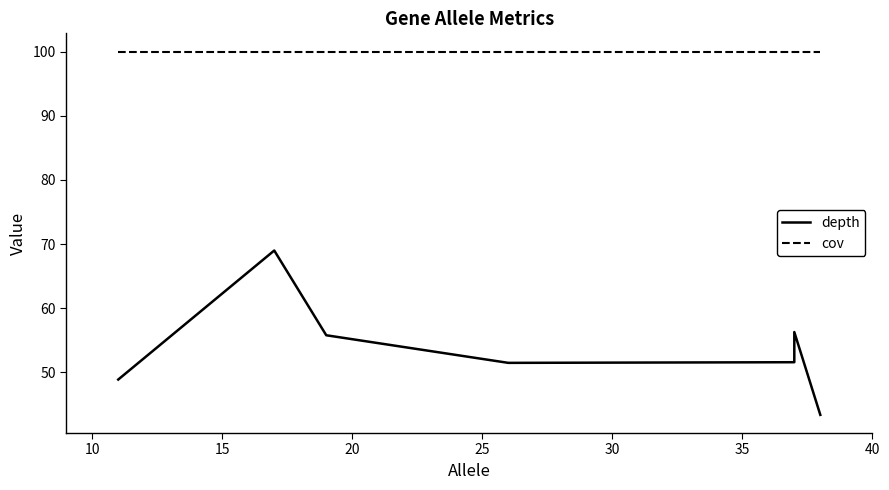

Does the chart have visible grid lines?

No